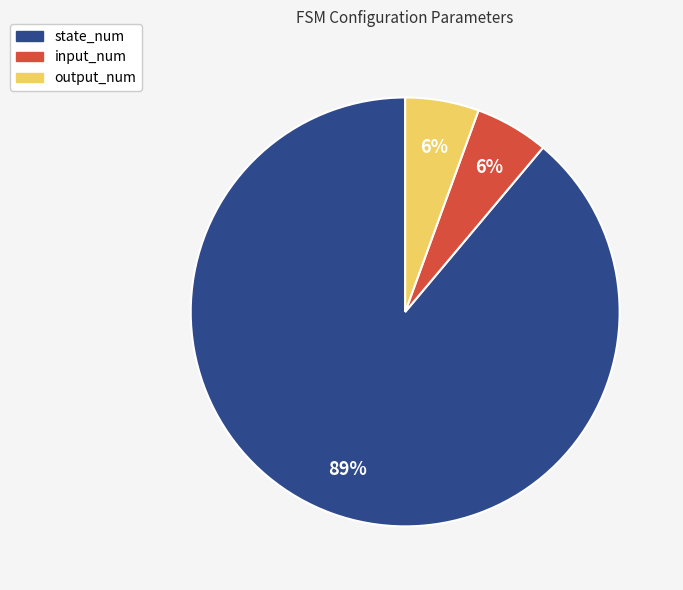

Is the sum of state_num and input_num greater than half?

Yes